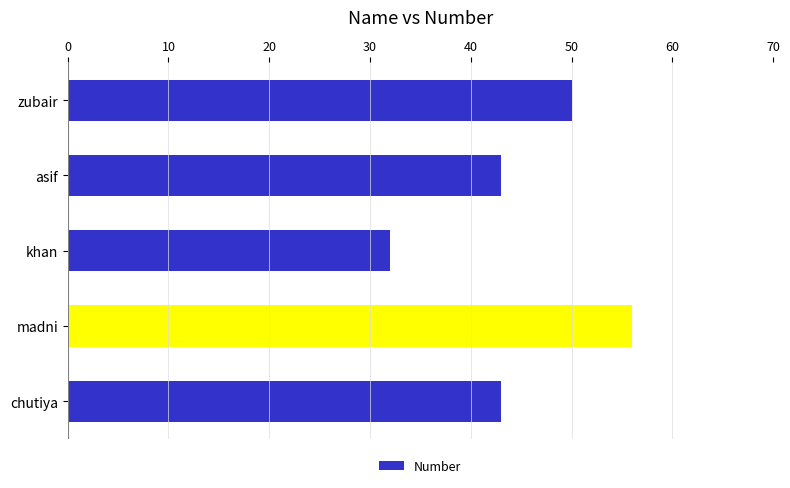

What is the average value?

45